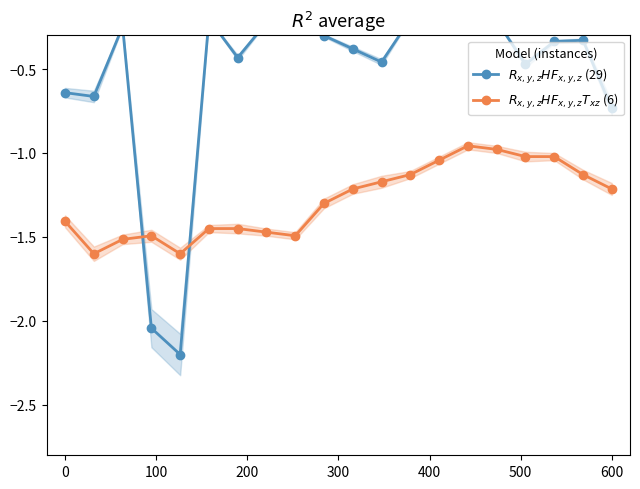

What is the value of the $R_{x,y,z}HF_{x,y,z}T_{xz}$ (6) point at the 8th from the left?

-1.5